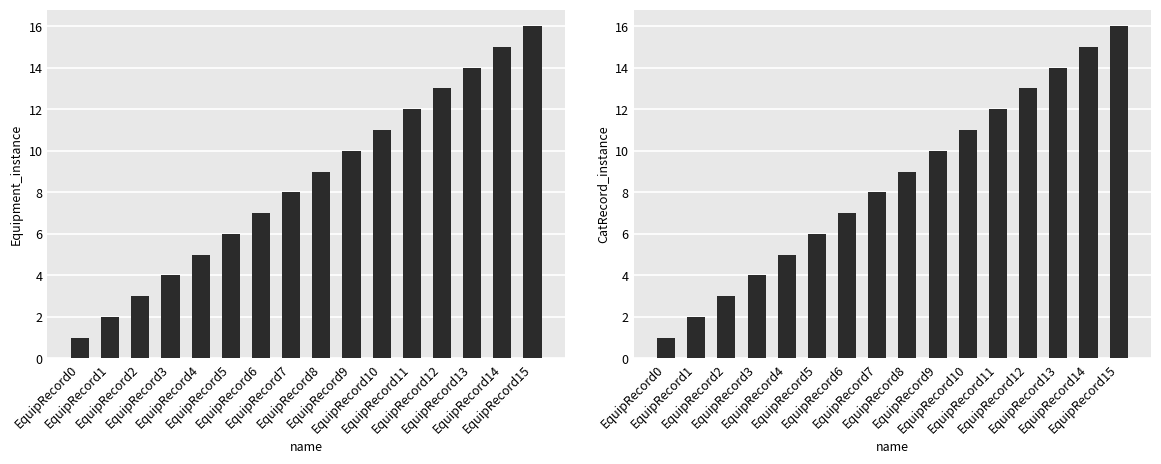

What is the minimum value for Equipment_instance?

1